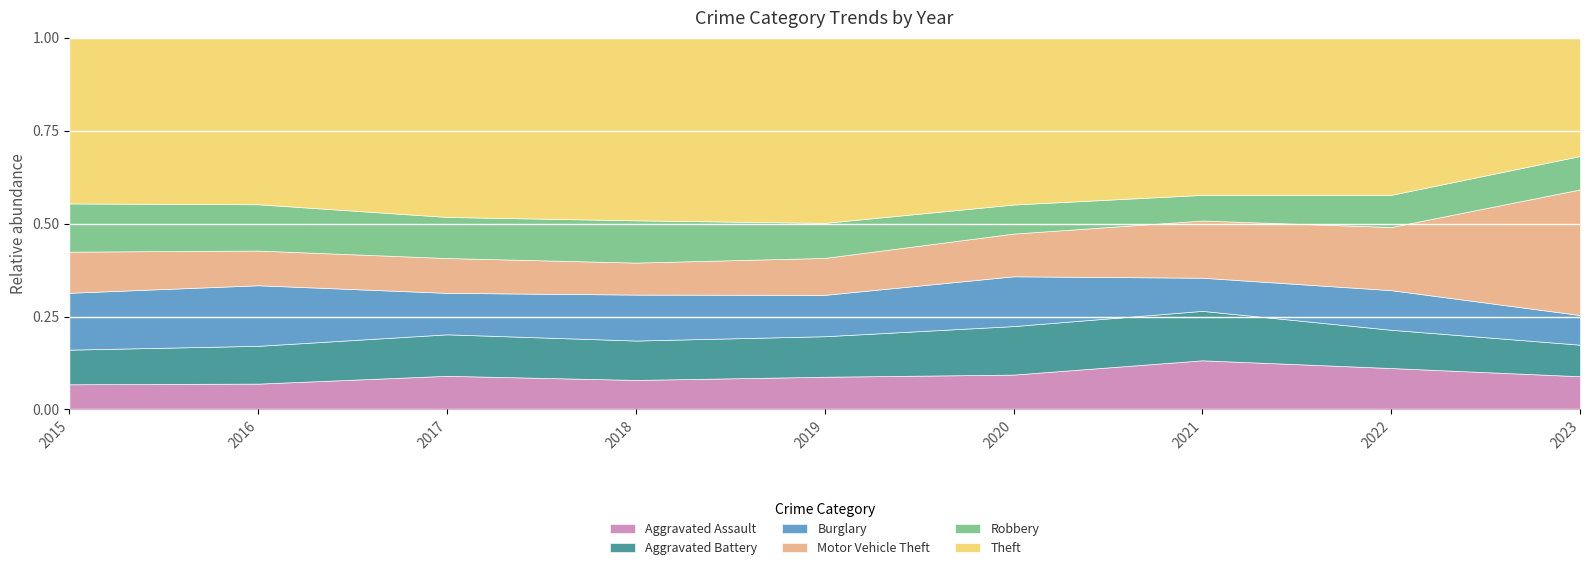

What is the highest value of the Burglary series?

335